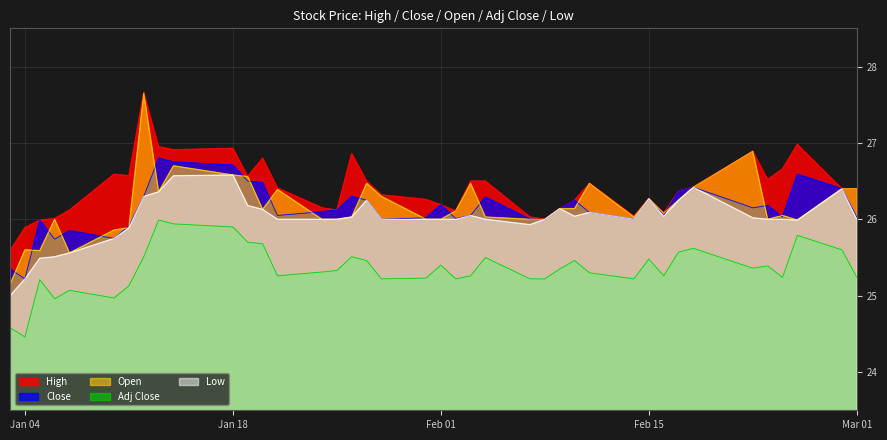

What is the total value across all series at Mar 01?

130.1